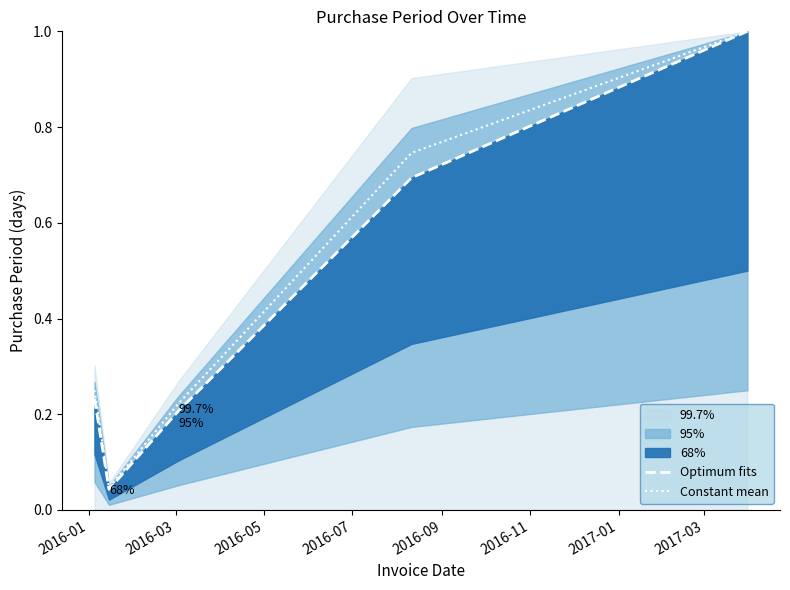

What is the maximum value for Constant mean?

1.0